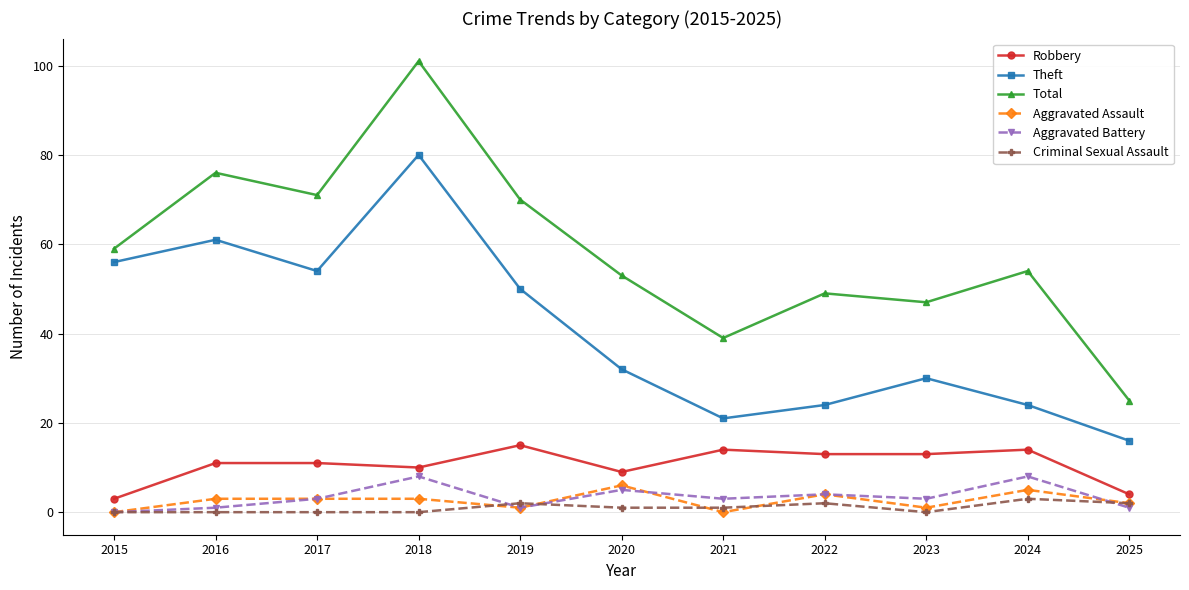

True or false: Aggravated Battery has more than 1 points higher than both neighbors.

True